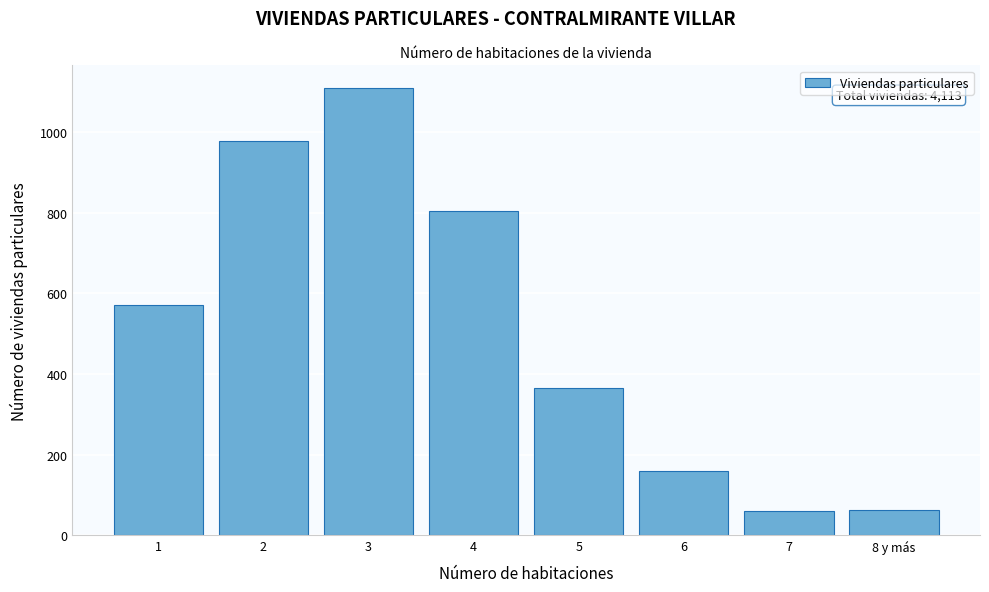

What is the change in value from 5 to 6?

-205